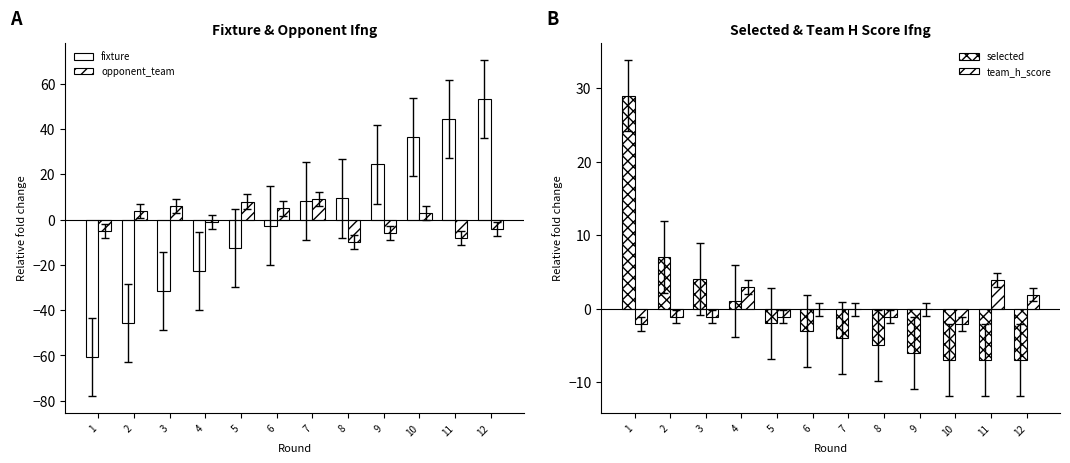

Where is opponent_team nearest to the value 0?

4